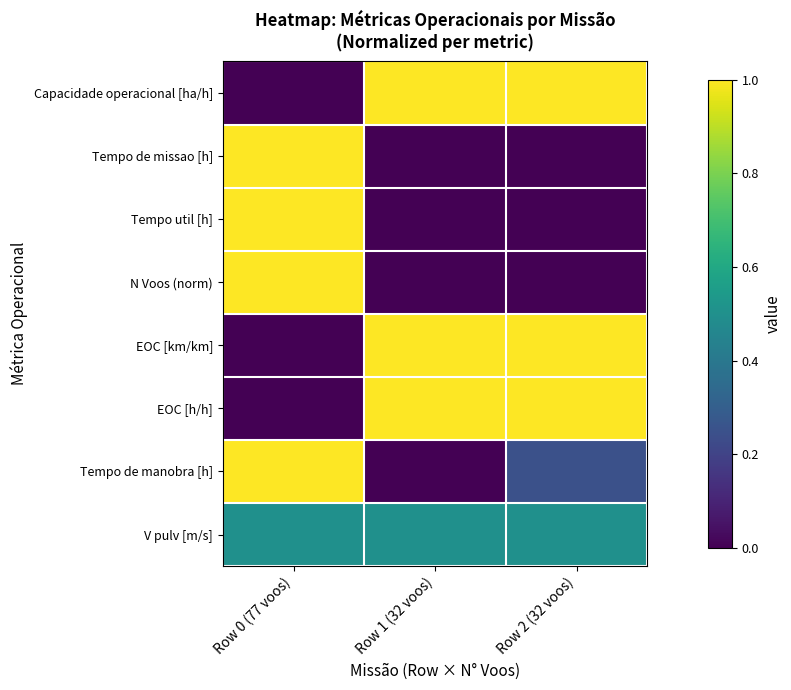

Reading left to right, what are all the values shown in this chart?

Capacidade operacional [ha/h]: Row 0 (77 voos)=0.0	Row 1 (32 voos)=1.0	Row 2 (32 voos)=1.0
Tempo de missao [h]: Row 0 (77 voos)=1.0	Row 1 (32 voos)=0.0	Row 2 (32 voos)=0.0
Tempo util [h]: Row 0 (77 voos)=1.0	Row 1 (32 voos)=0.0	Row 2 (32 voos)=0.0
N Voos (norm): Row 0 (77 voos)=1.0	Row 1 (32 voos)=0.0	Row 2 (32 voos)=0.0
EOC [km/km]: Row 0 (77 voos)=0.0	Row 1 (32 voos)=1.0	Row 2 (32 voos)=1.0
EOC [h/h]: Row 0 (77 voos)=0.0	Row 1 (32 voos)=1.0	Row 2 (32 voos)=1.0
Tempo de manobra [h]: Row 0 (77 voos)=1.0	Row 1 (32 voos)=0.0	Row 2 (32 voos)=0.2
V pulv [m/s]: Row 0 (77 voos)=0.5	Row 1 (32 voos)=0.5	Row 2 (32 voos)=0.5